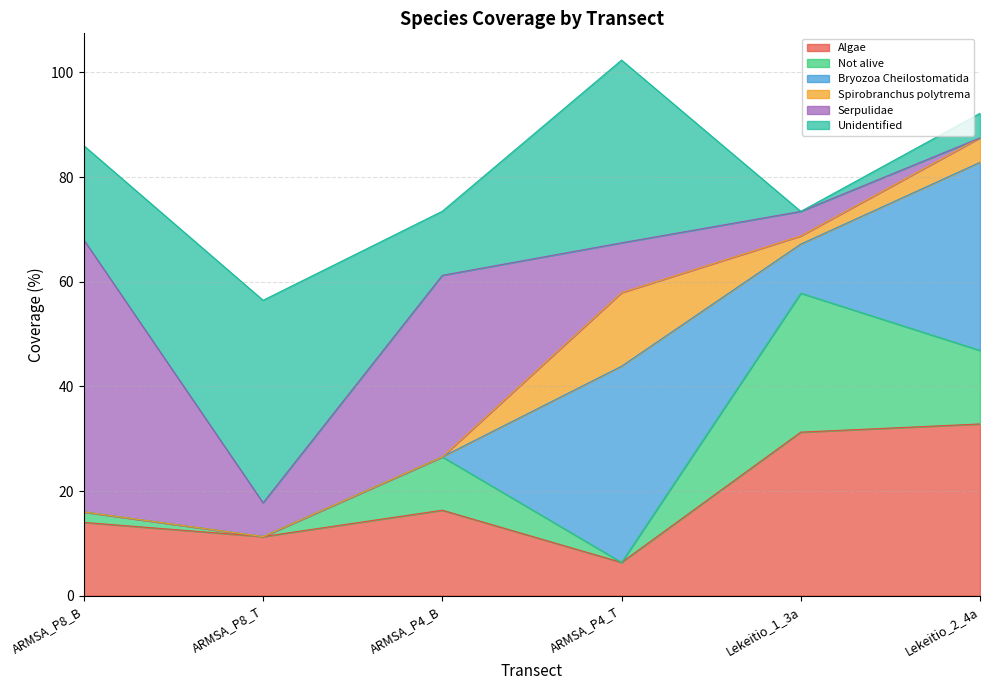

Rank the series at ARMSA_P4_T from highest to lowest value.

Bryozoa Cheilostomatida, Unidentified, Spirobranchus polytrema, Serpulidae, Algae, Not alive